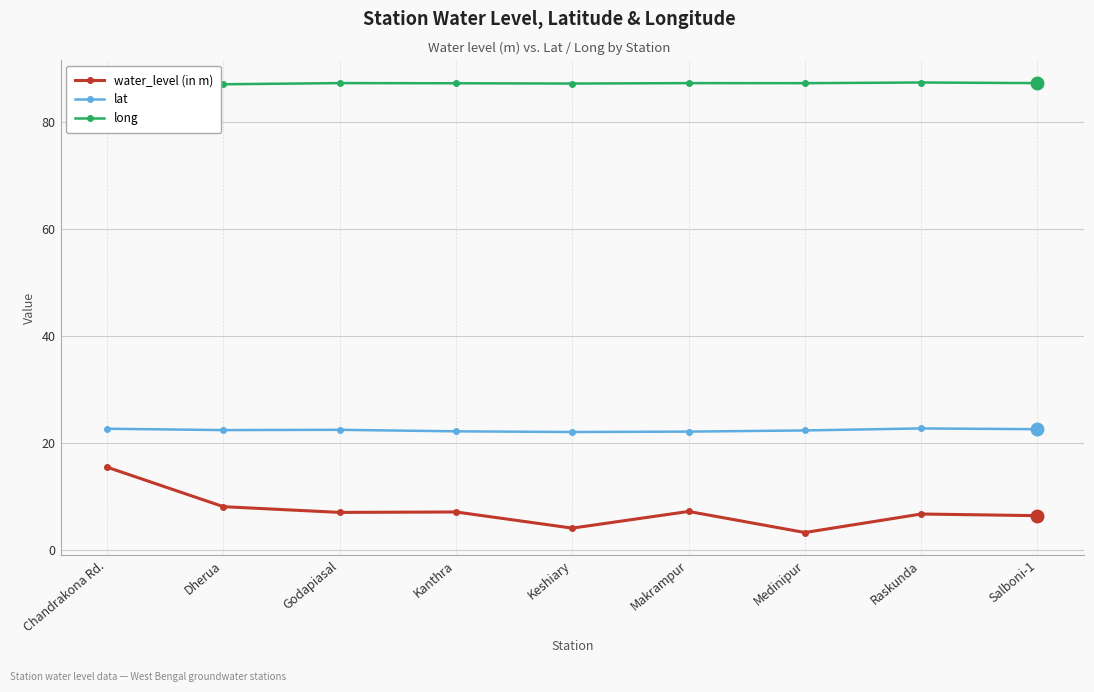

Is the value of water_level (in m) at Makrampur greater than the value of lat at Makrampur?

No